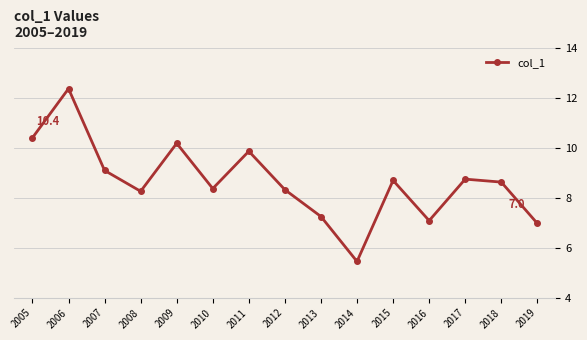

At which category does the data reach its first local valley?

2008